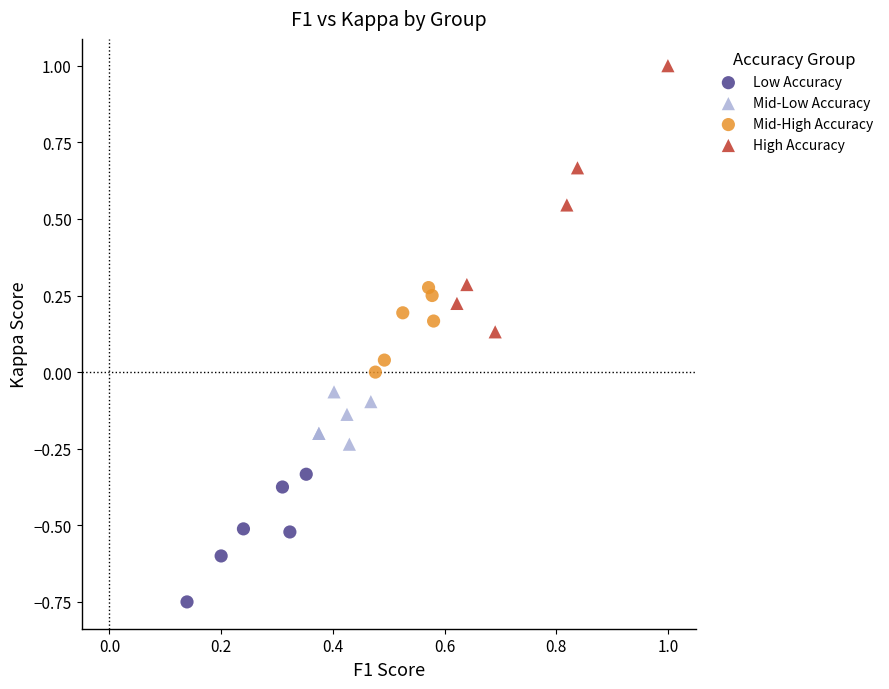

Which series reaches the maximum Y coordinate?

High Accuracy